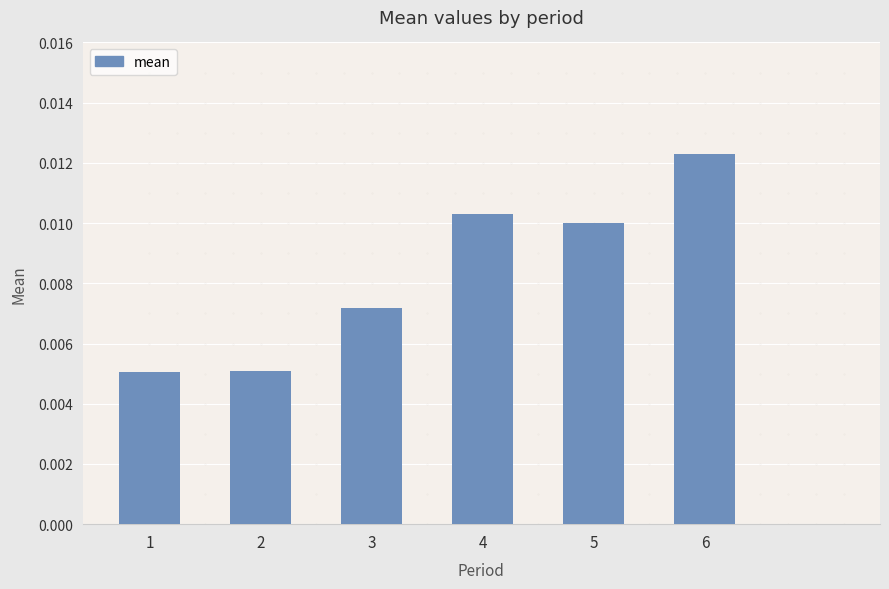

How many values are between 0 and 1?

6